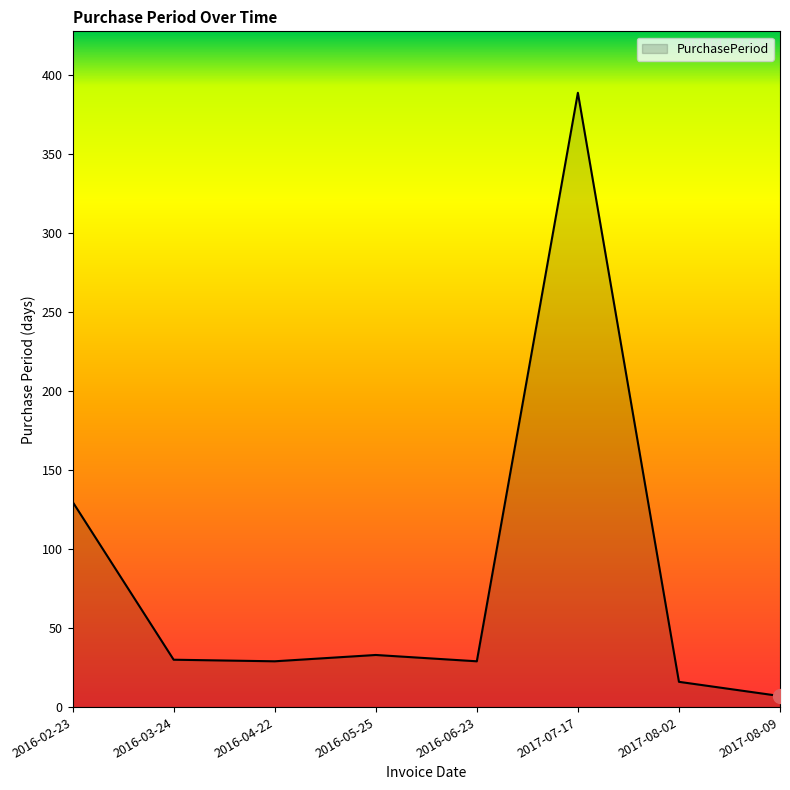

What is the maximum value shown in the chart?

389